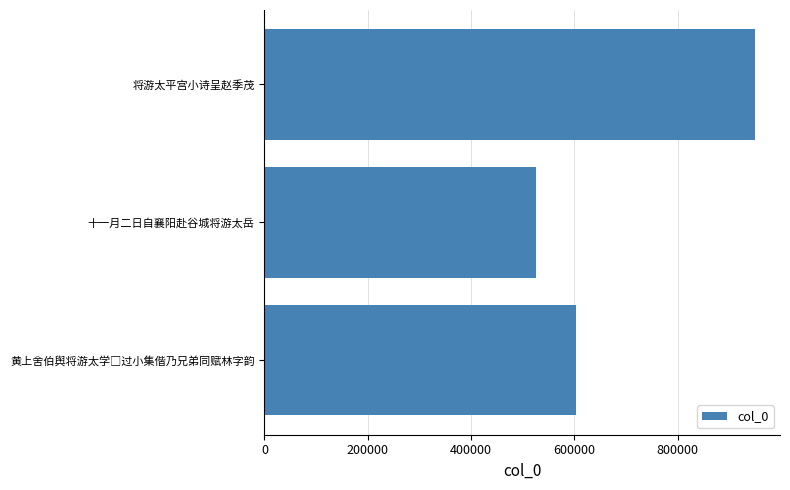

The value at 将游太平宫小诗呈赵季茂 is 950780. True or false?

True